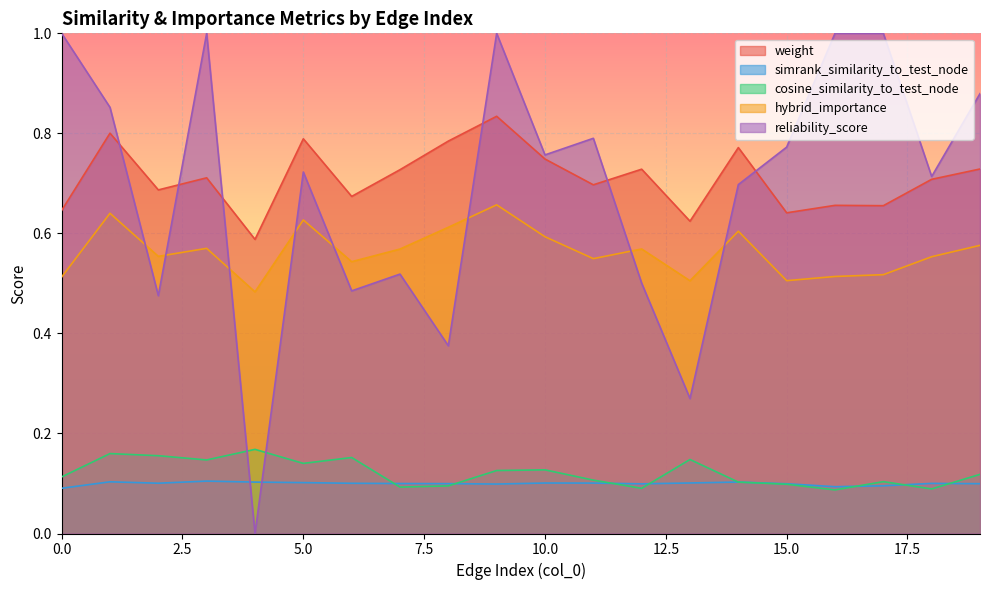

How many hybrid_importance values are between 0 and 1?

20